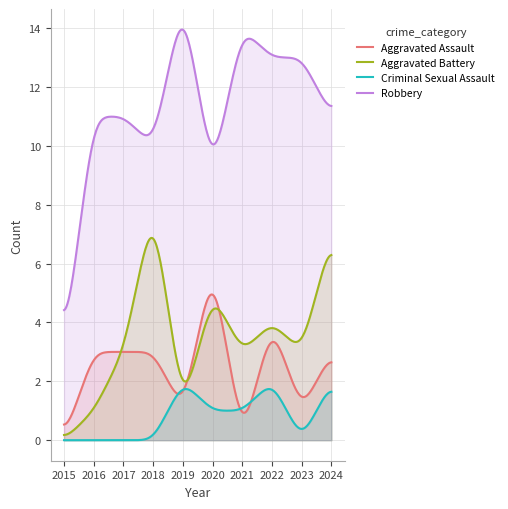

Between 2021 and 2023, which series saw the biggest shift?

Aggravated Assault